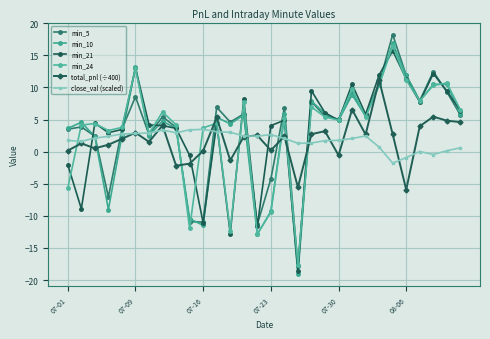

In min_21, how many points are lower than both neighbors (excluding endpoints)?

9